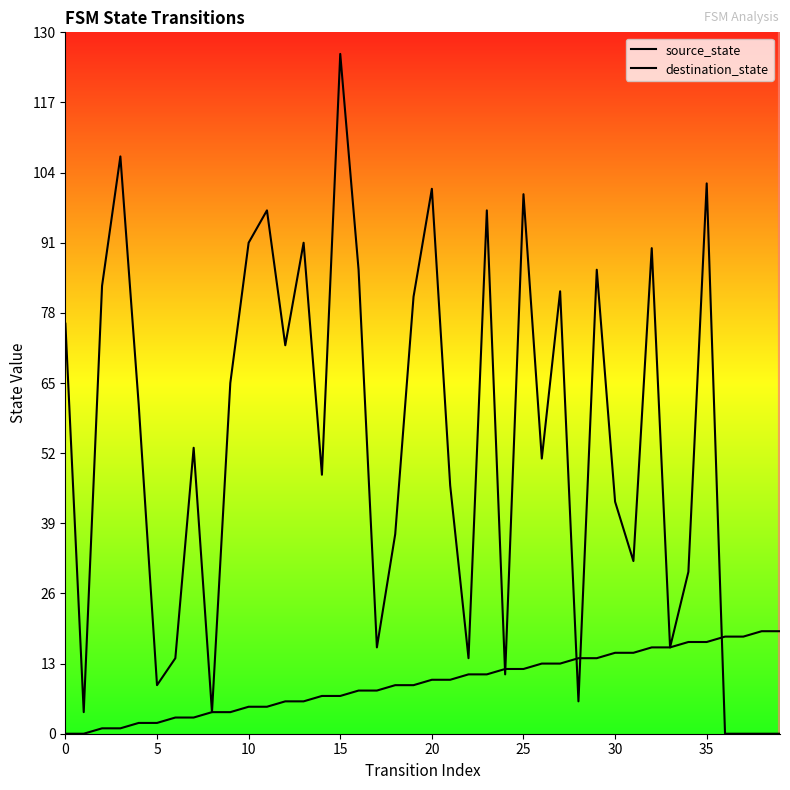

What is the value of the source_state point at the 9th from the left?

4